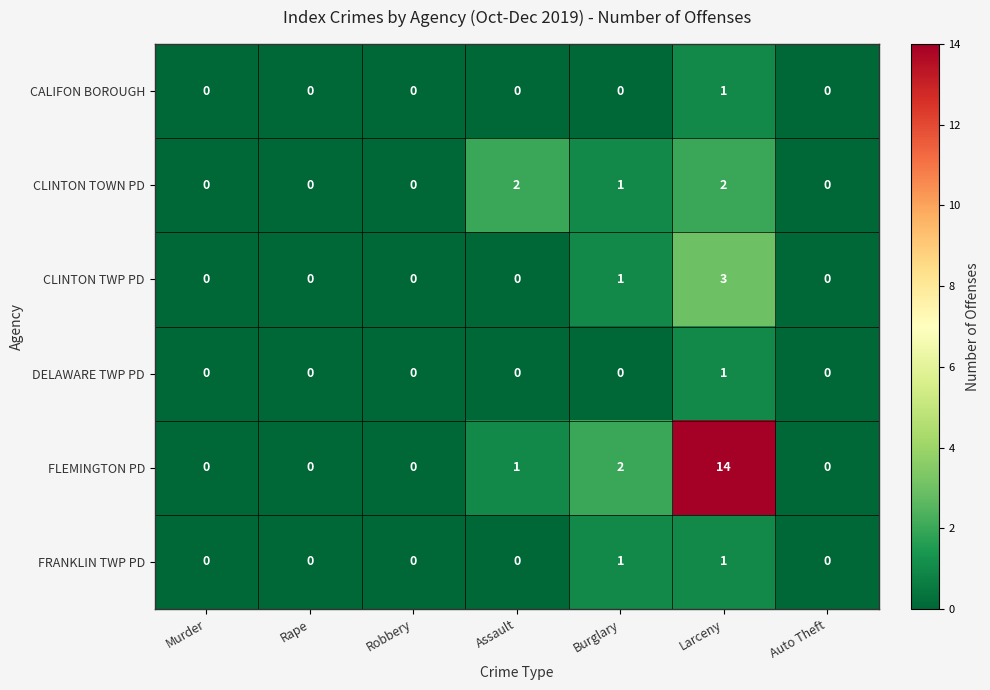

True or false: FRANKLIN TWP PD has a value of 0 at Auto Theft.

True